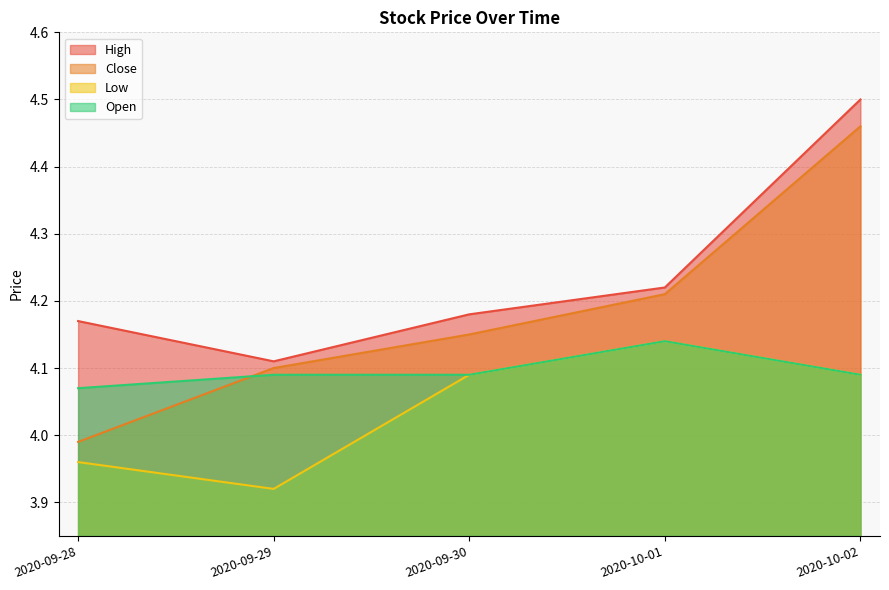

What value does the Open series have at 2020-09-29?

4.1